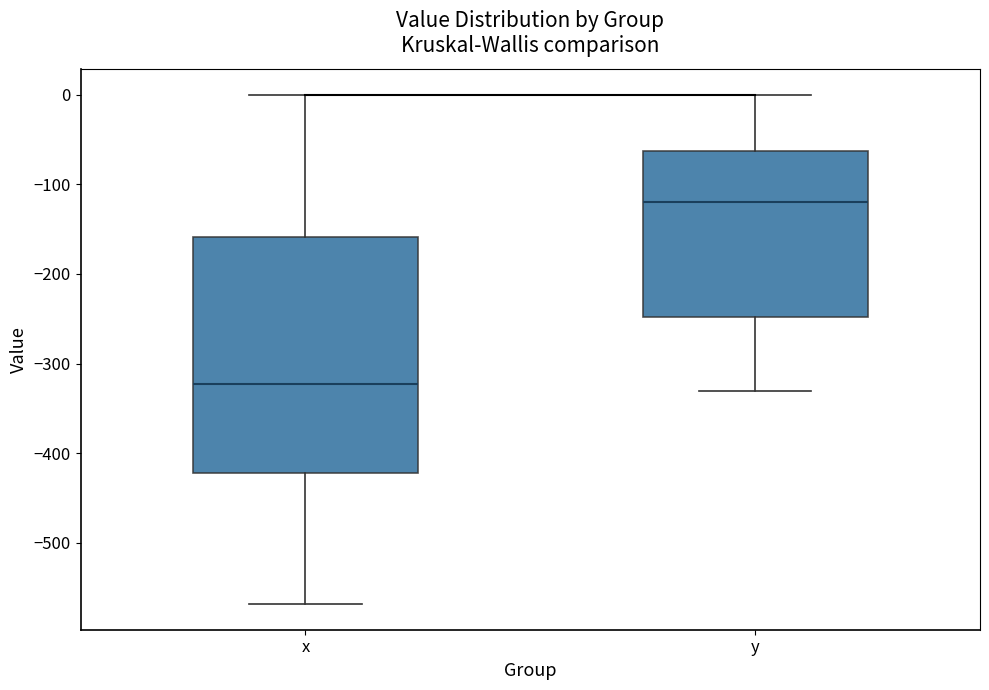

Where does the upper whisker of the box for y end on the y-axis? The values are not printed on the chart, so give them approximately, as read against the axis.

0